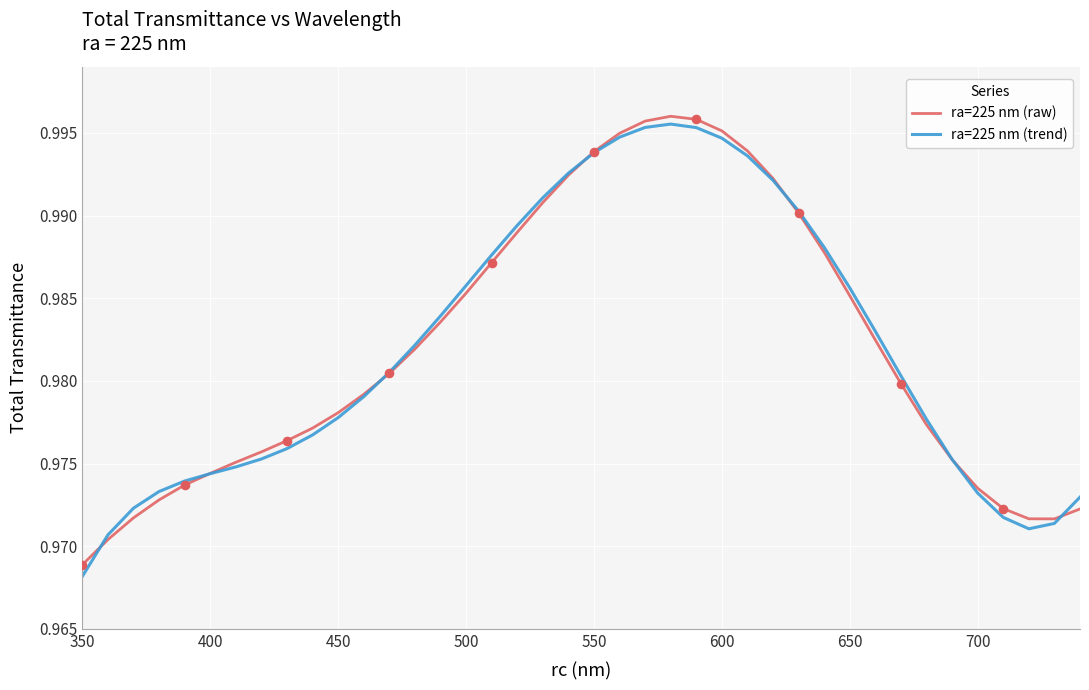

What are all the series names shown in the legend?

ra=225 nm (raw), ra=225 nm (trend)